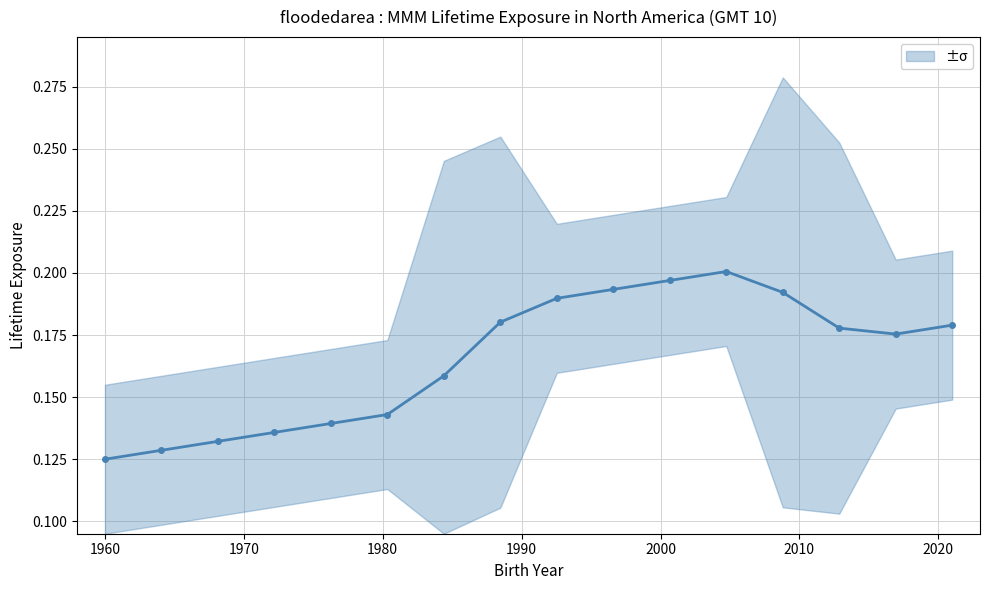

Reading left to right, what are all the values shown in this chart?

0.1	0.1	0.1	0.1	0.1	0.1	0.2	0.2	0.2	0.2	0.2	0.2	0.2	0.2	0.2	0.2